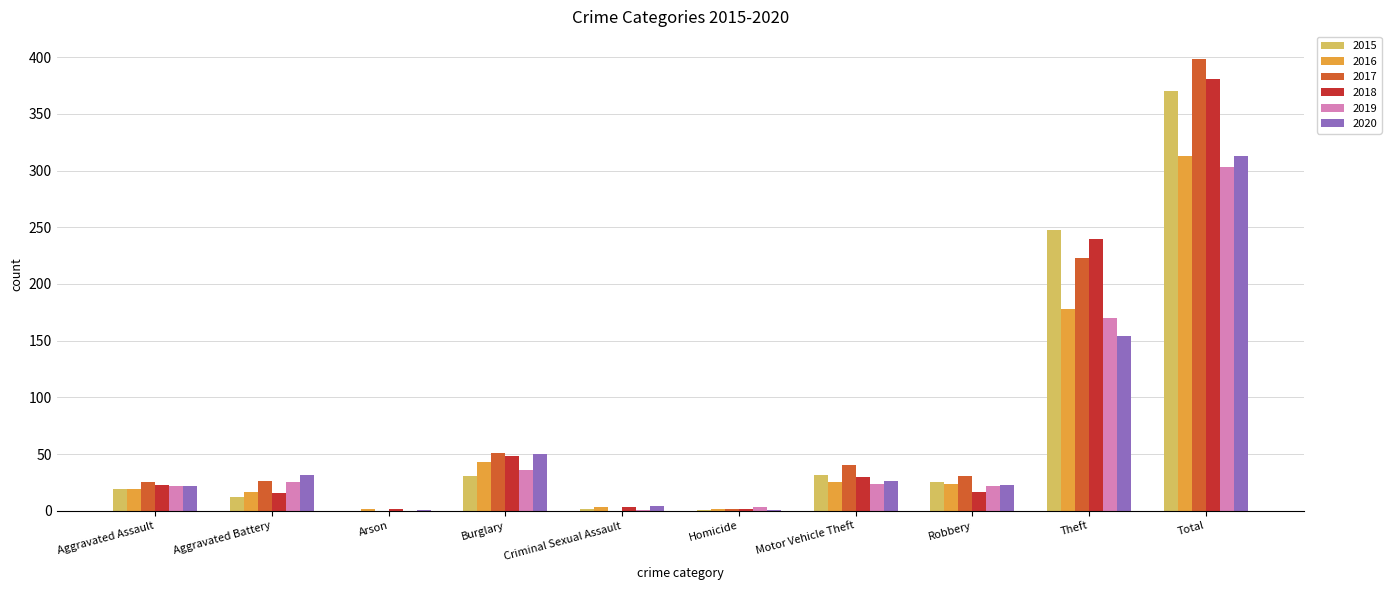

Count the number of data series in this chart.

6